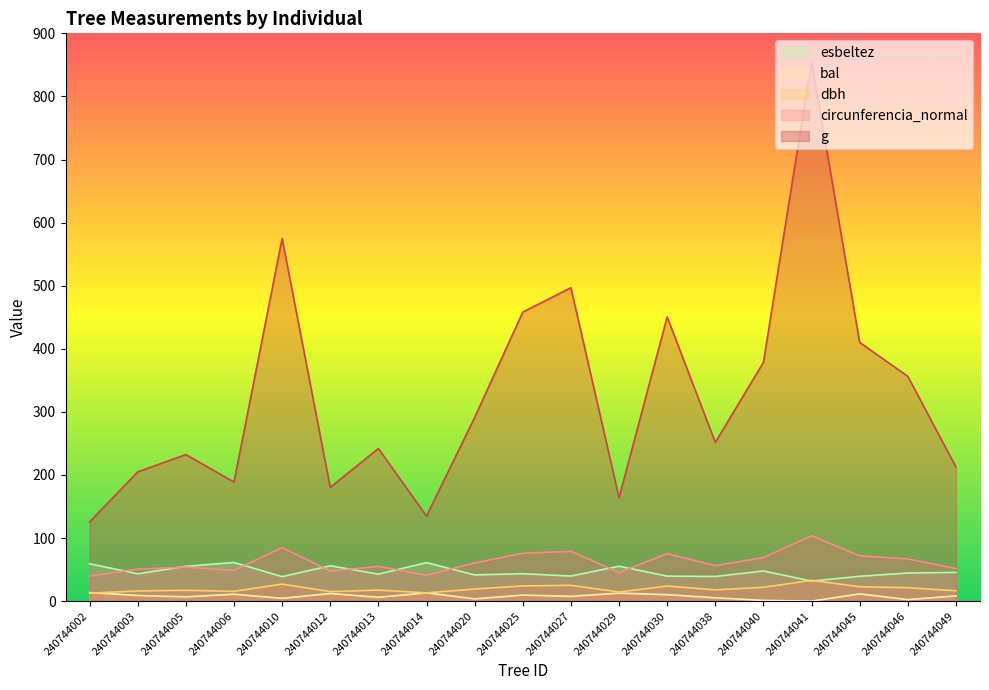

Is the value of dbh at 240744046 greater than the value of esbeltez at 240744010?

No